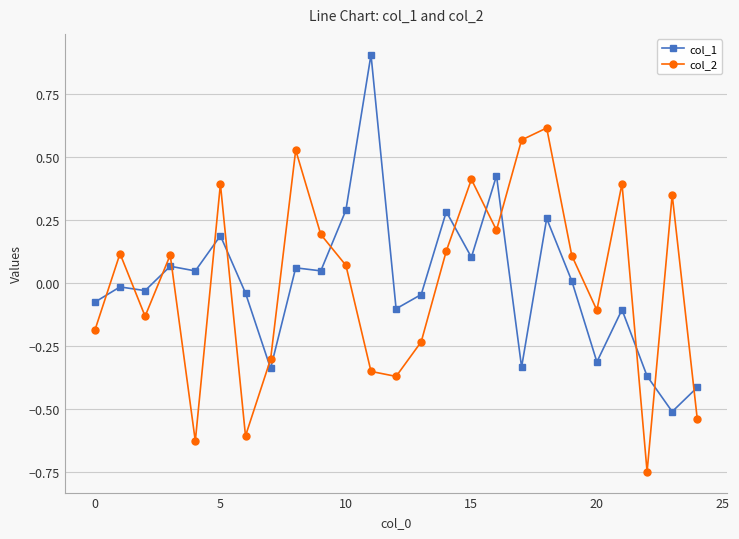

Does the chart have visible grid lines?

Yes